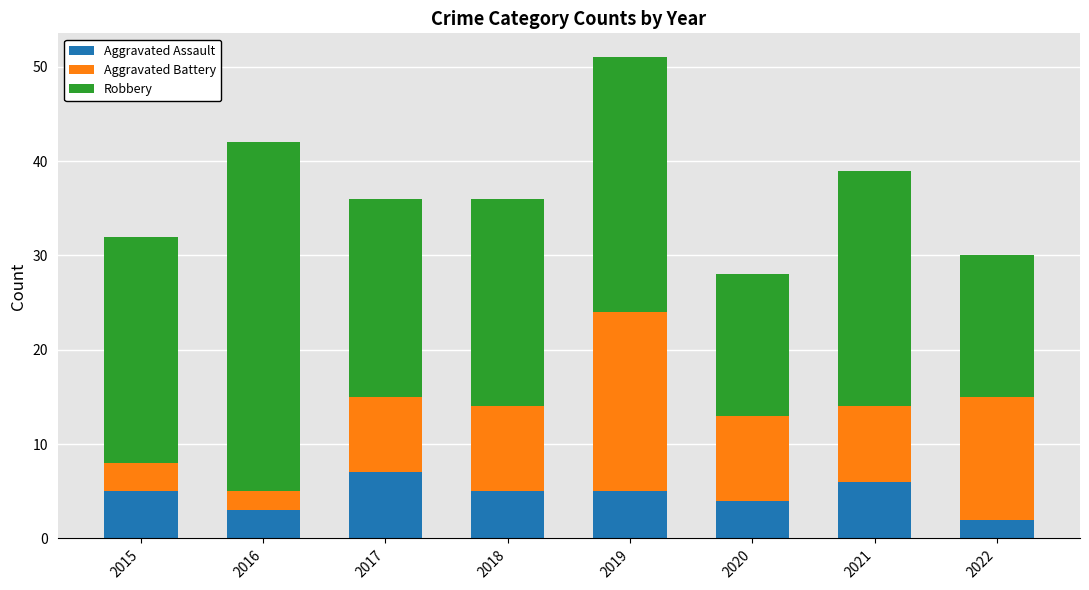

Read the Aggravated Assault value at 2018.

5